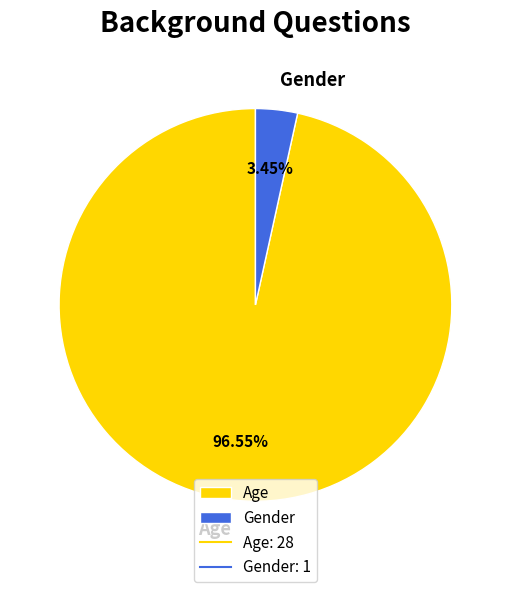

To the nearest percent, what is the average slice percentage?

50%